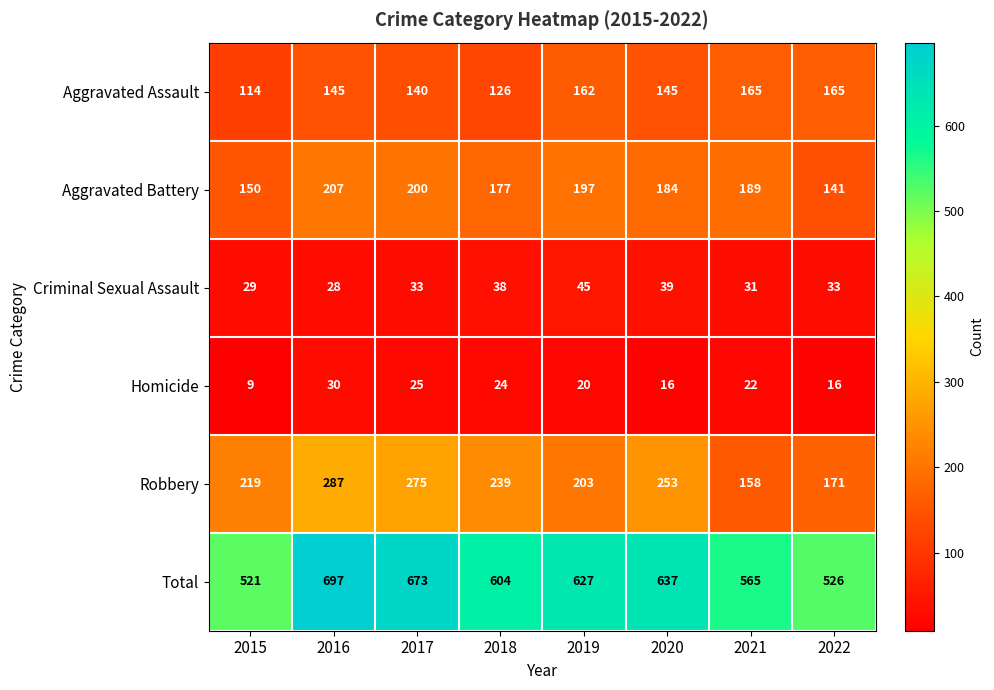

At which category is the sum across all series the highest?

2016